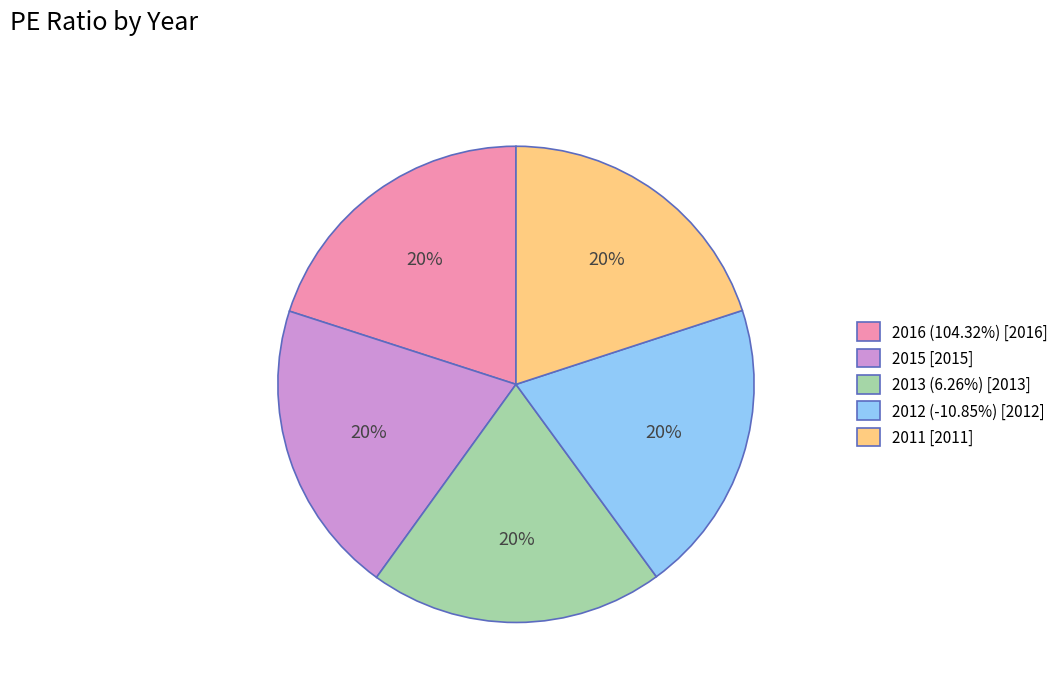

Is there a majority slice in this chart?

No